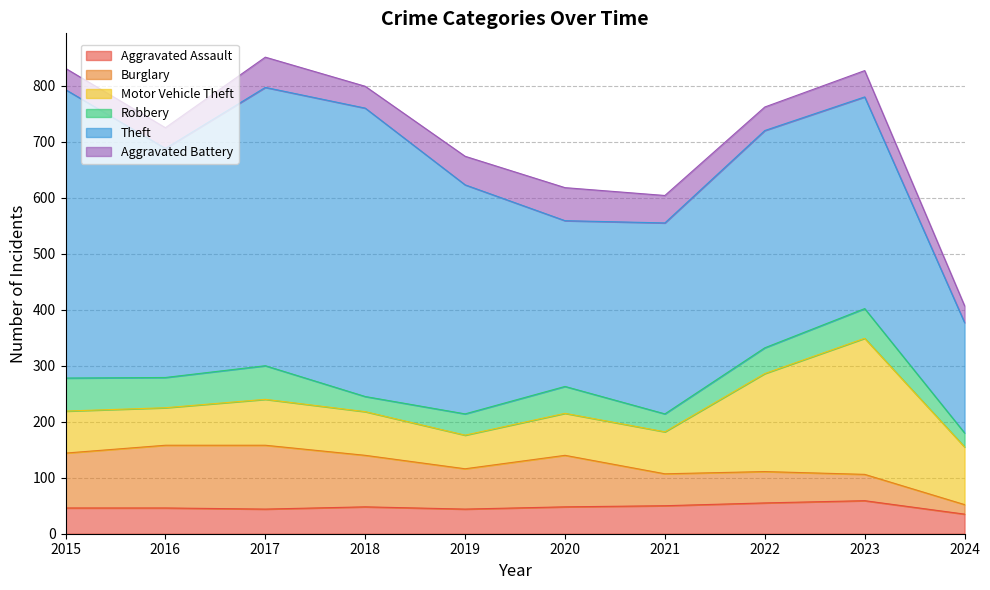

What are all the series names shown in the legend?

Aggravated Assault, Burglary, Motor Vehicle Theft, Robbery, Theft, Aggravated Battery